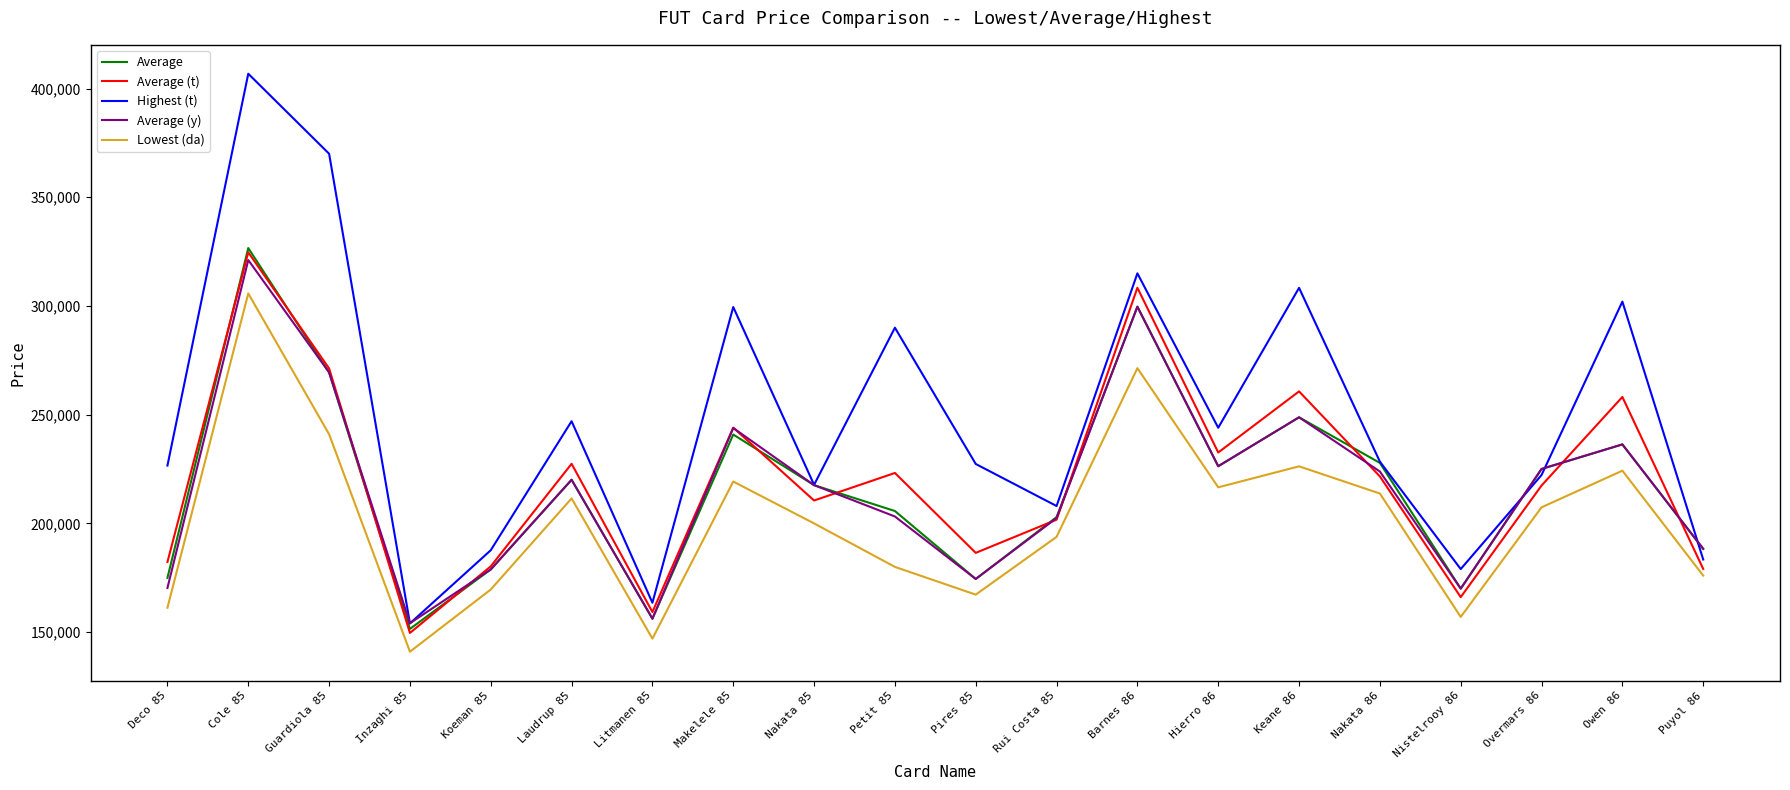

What are all the series names shown in the legend?

Average, Average (t), Highest (t), Average (y), Lowest (da)